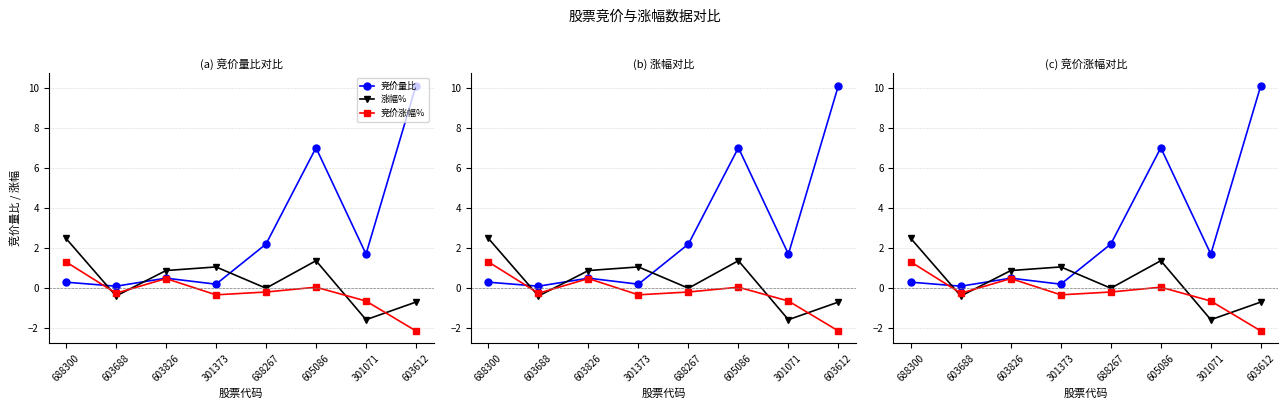

Rank the series by their average value, from lowest to highest.

竞价涨幅%, 涨幅%, 竞价量比